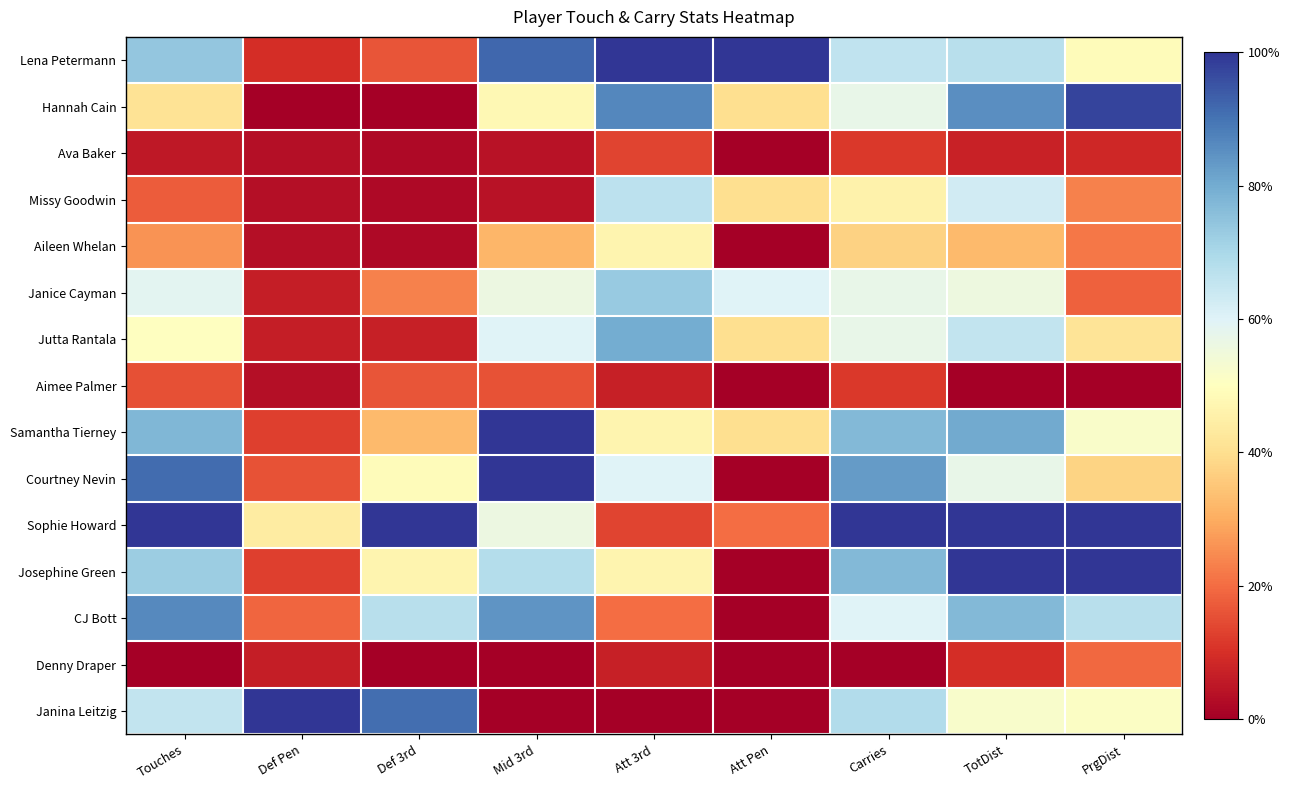

Reading left to right, list all the values displayed in this chart.

Lena Petermann: Touches=0.7	Def Pen=0.1	Def 3rd=0.2	Mid 3rd=0.9	Att 3rd=1.0	Att Pen=1.0	Carries=0.7	TotDist=0.7	PrgDist=0.5
Hannah Cain: Touches=0.4	Def Pen=0.0	Def 3rd=0.0	Mid 3rd=0.5	Att 3rd=0.9	Att Pen=0.4	Carries=0.6	TotDist=0.9	PrgDist=1.0
Ava Baker: Touches=0.1	Def Pen=0.0	Def 3rd=0.0	Mid 3rd=0.0	Att 3rd=0.1	Att Pen=0.0	Carries=0.1	TotDist=0.1	PrgDist=0.1
Missy Goodwin: Touches=0.2	Def Pen=0.0	Def 3rd=0.0	Mid 3rd=0.0	Att 3rd=0.7	Att Pen=0.4	Carries=0.5	TotDist=0.6	PrgDist=0.2
Aileen Whelan: Touches=0.3	Def Pen=0.0	Def 3rd=0.0	Mid 3rd=0.3	Att 3rd=0.5	Att Pen=0.0	Carries=0.4	TotDist=0.3	PrgDist=0.2
Janice Cayman: Touches=0.6	Def Pen=0.1	Def 3rd=0.2	Mid 3rd=0.6	Att 3rd=0.7	Att Pen=0.6	Carries=0.6	TotDist=0.6	PrgDist=0.2
Jutta Rantala: Touches=0.5	Def Pen=0.1	Def 3rd=0.1	Mid 3rd=0.6	Att 3rd=0.8	Att Pen=0.4	Carries=0.6	TotDist=0.7	PrgDist=0.4
Aimee Palmer: Touches=0.2	Def Pen=0.0	Def 3rd=0.2	Mid 3rd=0.2	Att 3rd=0.1	Att Pen=0.0	Carries=0.1	TotDist=0.0	PrgDist=0.0
Samantha Tierney: Touches=0.8	Def Pen=0.1	Def 3rd=0.3	Mid 3rd=1.0	Att 3rd=0.5	Att Pen=0.4	Carries=0.8	TotDist=0.8	PrgDist=0.5
Courtney Nevin: Touches=0.9	Def Pen=0.2	Def 3rd=0.5	Mid 3rd=1.0	Att 3rd=0.6	Att Pen=0.0	Carries=0.8	TotDist=0.6	PrgDist=0.4
Sophie Howard: Touches=1.0	Def Pen=0.4	Def 3rd=1.0	Mid 3rd=0.6	Att 3rd=0.1	Att Pen=0.2	Carries=1.0	TotDist=1.0	PrgDist=1.0
Josephine Green: Touches=0.7	Def Pen=0.1	Def 3rd=0.5	Mid 3rd=0.7	Att 3rd=0.5	Att Pen=0.0	Carries=0.8	TotDist=1.0	PrgDist=1.0
CJ Bott: Touches=0.9	Def Pen=0.2	Def 3rd=0.7	Mid 3rd=0.8	Att 3rd=0.2	Att Pen=0.0	Carries=0.6	TotDist=0.8	PrgDist=0.7
Denny Draper: Touches=0.0	Def Pen=0.1	Def 3rd=0.0	Mid 3rd=0.0	Att 3rd=0.1	Att Pen=0.0	Carries=0.0	TotDist=0.1	PrgDist=0.2
Janina Leitzig: Touches=0.7	Def Pen=1.0	Def 3rd=0.9	Mid 3rd=0.0	Att 3rd=0.0	Att Pen=0.0	Carries=0.7	TotDist=0.5	PrgDist=0.5